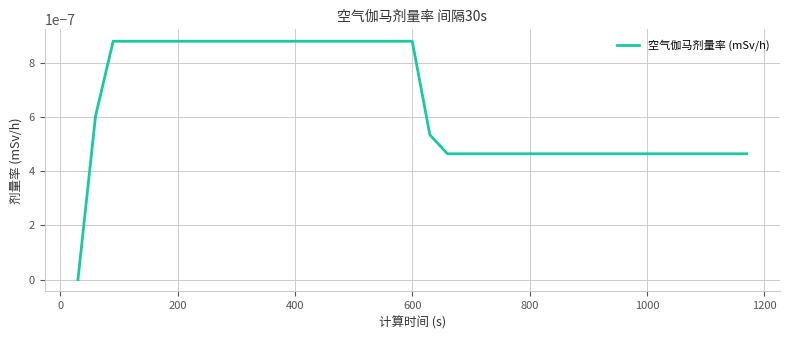

How many positive values are there?

38